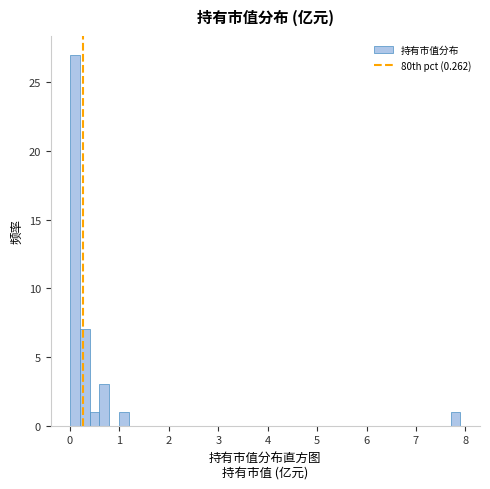

Read against the x-axis, roughly where is the centre of the tallest bar?

0.1